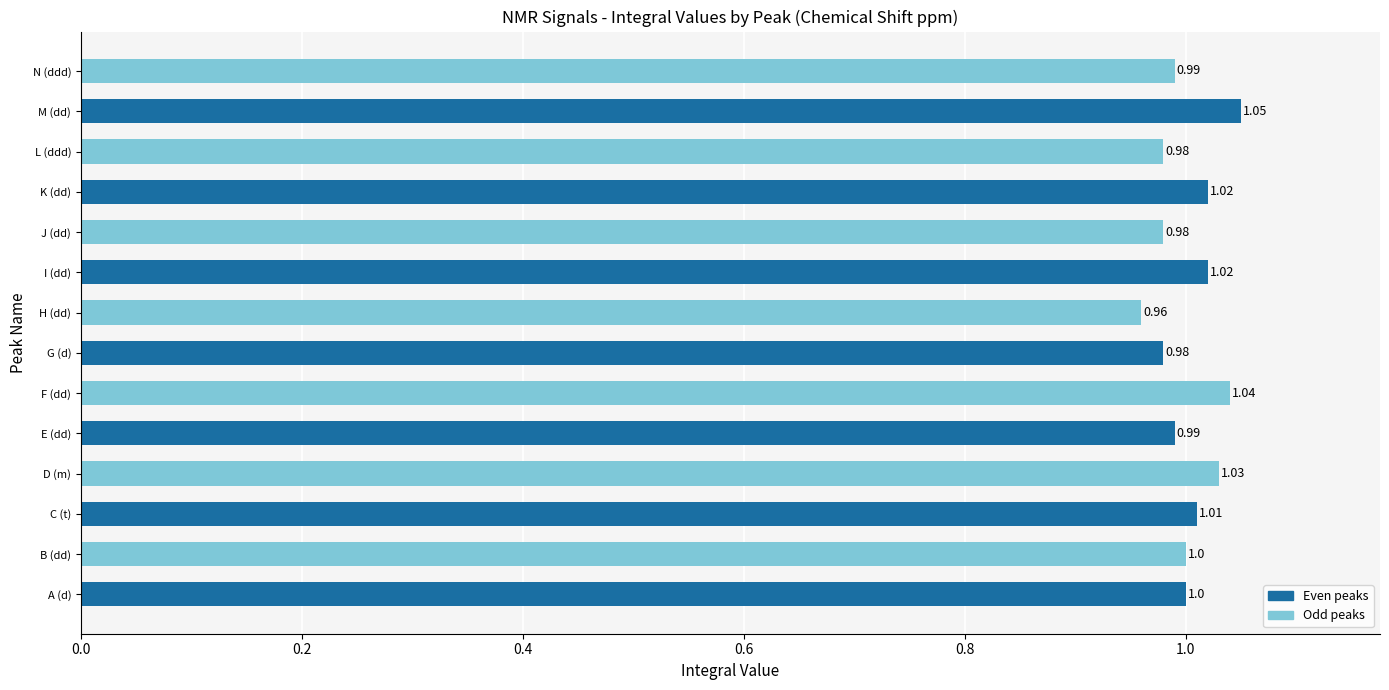

Which label corresponds to the smallest value in the chart?

H (dd)